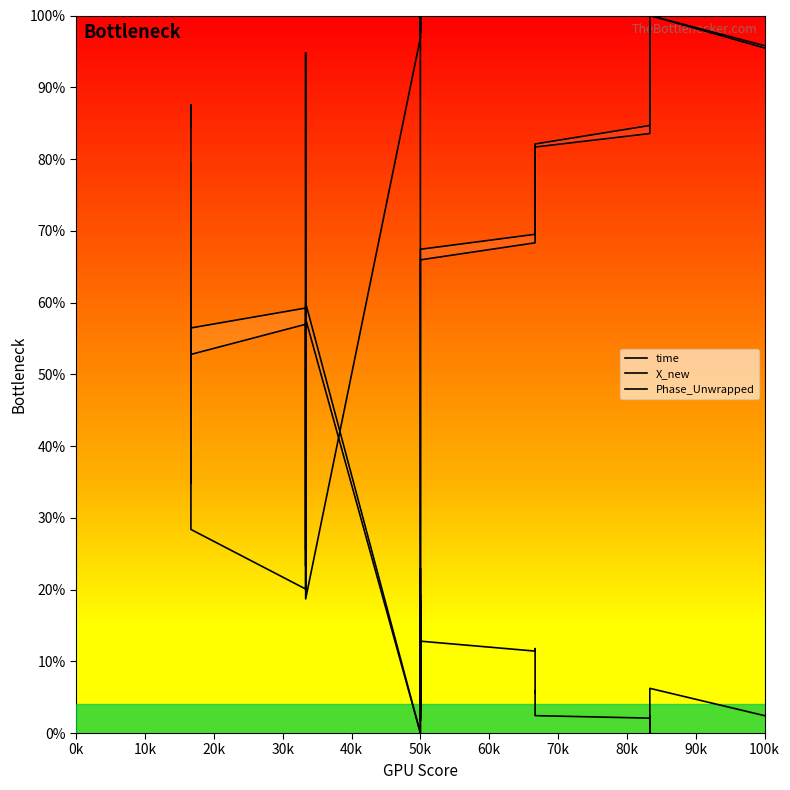

What is the difference between the second highest and second lowest values in the X_new series?

96.3